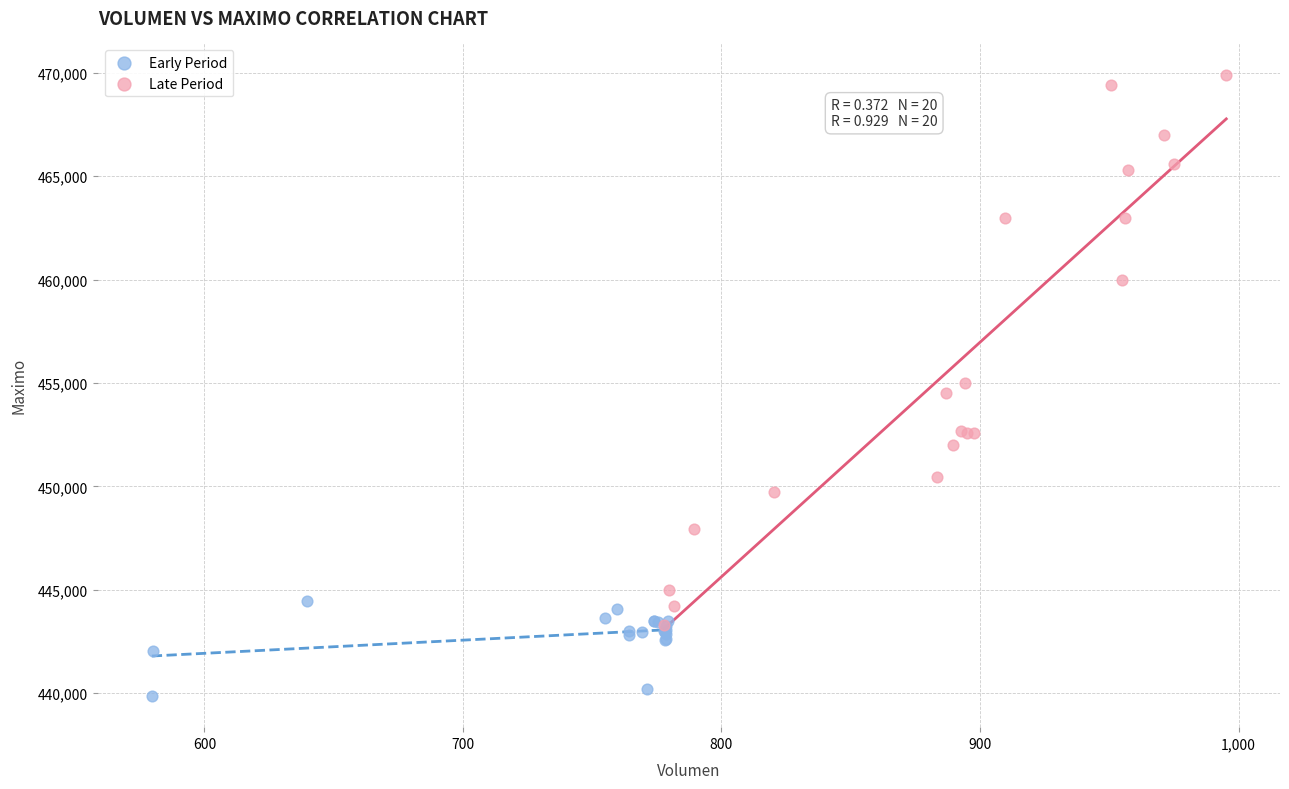

What are all the series names shown in the legend?

Early Period, Late Period